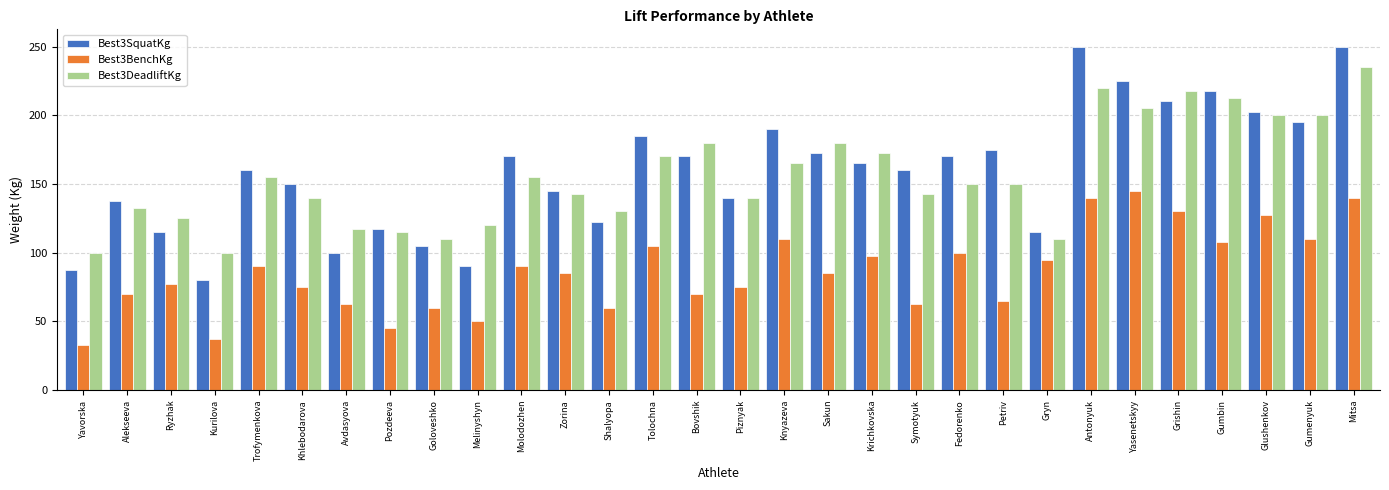

What is the label of the 3rd bar from the right?

Glushenkov